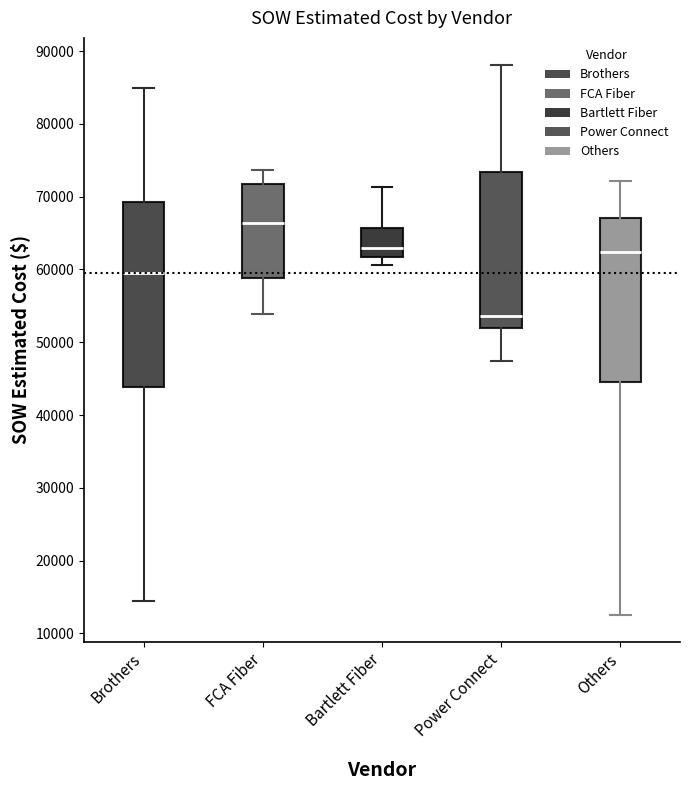

Comparing the boxes themselves (not the whiskers), which one is the tallest?

Brothers